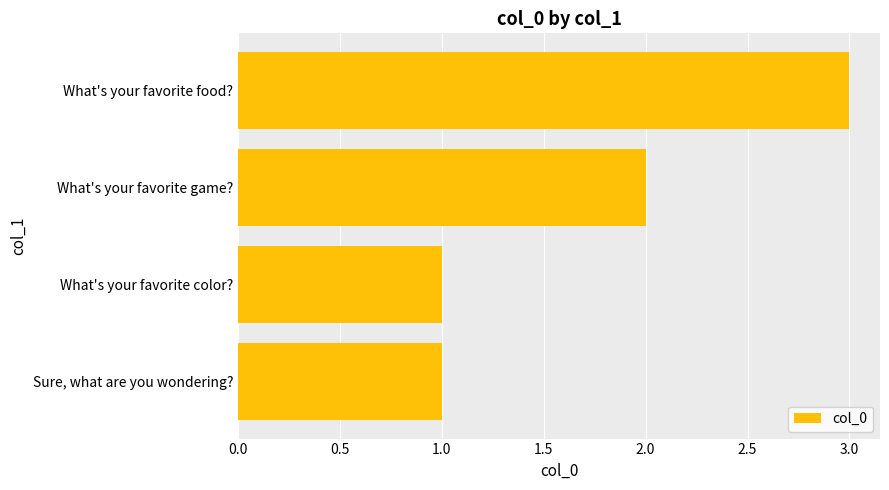

Reading bottom to top, list all the values displayed in this chart.

Sure, what are you wondering?=1	What's your favorite color?=1	What's your favorite game?=2	What's your favorite food?=3